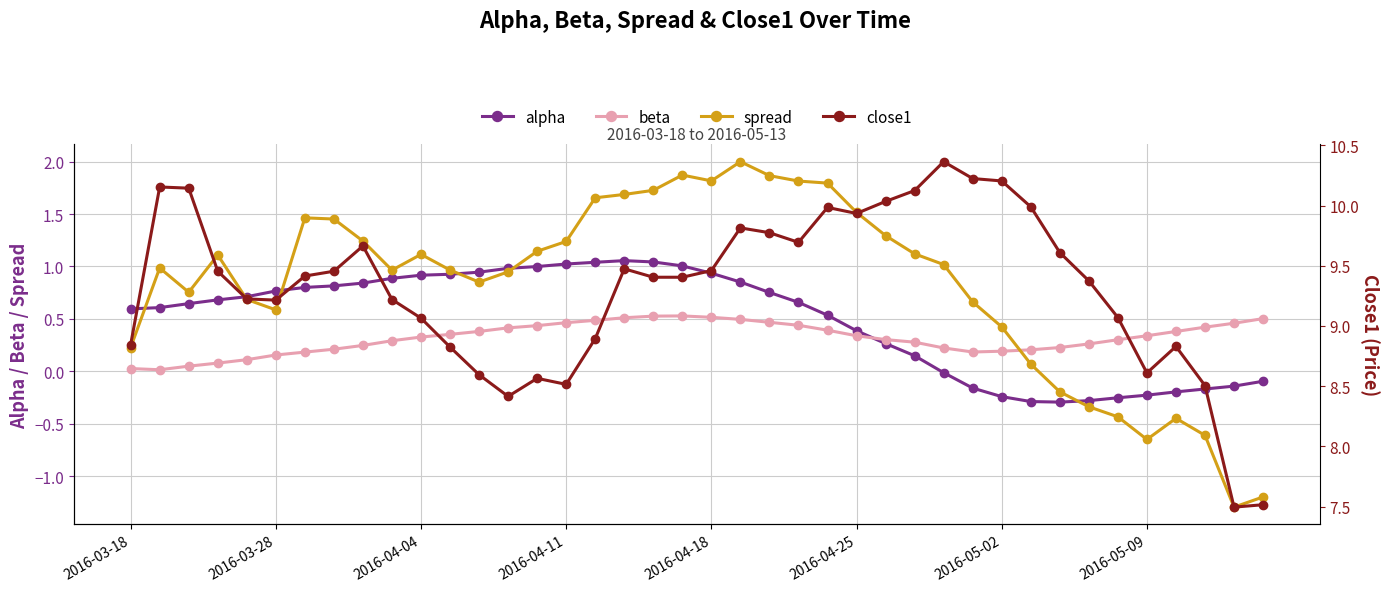

True or false: alpha has a value of -0.1 at 2016-05-02.

False